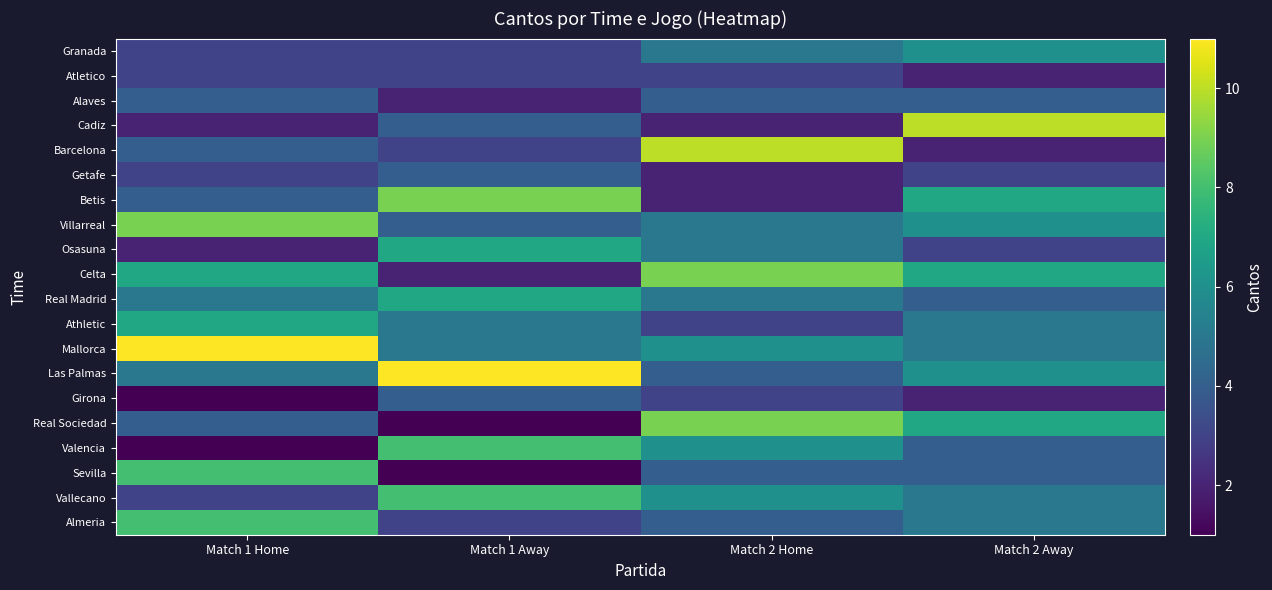

Reading left to right, extract all data points from this chart.

Almeria: Match 1 Home=8	Match 1 Away=3	Match 2 Home=4	Match 2 Away=5
Vallecano: Match 1 Home=3	Match 1 Away=8	Match 2 Home=6	Match 2 Away=5
Sevilla: Match 1 Home=8	Match 1 Away=1	Match 2 Home=4	Match 2 Away=4
Valencia: Match 1 Home=1	Match 1 Away=8	Match 2 Home=6	Match 2 Away=4
Real Sociedad: Match 1 Home=4	Match 1 Away=1	Match 2 Home=9	Match 2 Away=7
Girona: Match 1 Home=1	Match 1 Away=4	Match 2 Home=3	Match 2 Away=2
Las Palmas: Match 1 Home=5	Match 1 Away=11	Match 2 Home=4	Match 2 Away=6
Mallorca: Match 1 Home=11	Match 1 Away=5	Match 2 Home=6	Match 2 Away=5
Athletic: Match 1 Home=7	Match 1 Away=5	Match 2 Home=3	Match 2 Away=5
Real Madrid: Match 1 Home=5	Match 1 Away=7	Match 2 Home=5	Match 2 Away=4
Celta: Match 1 Home=7	Match 1 Away=2	Match 2 Home=9	Match 2 Away=7
Osasuna: Match 1 Home=2	Match 1 Away=7	Match 2 Home=5	Match 2 Away=3
Villarreal: Match 1 Home=9	Match 1 Away=4	Match 2 Home=5	Match 2 Away=6
Betis: Match 1 Home=4	Match 1 Away=9	Match 2 Home=2	Match 2 Away=7
Getafe: Match 1 Home=3	Match 1 Away=4	Match 2 Home=2	Match 2 Away=3
Barcelona: Match 1 Home=4	Match 1 Away=3	Match 2 Home=10	Match 2 Away=2
Cadiz: Match 1 Home=2	Match 1 Away=4	Match 2 Home=2	Match 2 Away=10
Alaves: Match 1 Home=4	Match 1 Away=2	Match 2 Home=4	Match 2 Away=4
Atletico: Match 1 Home=3	Match 1 Away=3	Match 2 Home=3	Match 2 Away=2
Granada: Match 1 Home=3	Match 1 Away=3	Match 2 Home=5	Match 2 Away=6